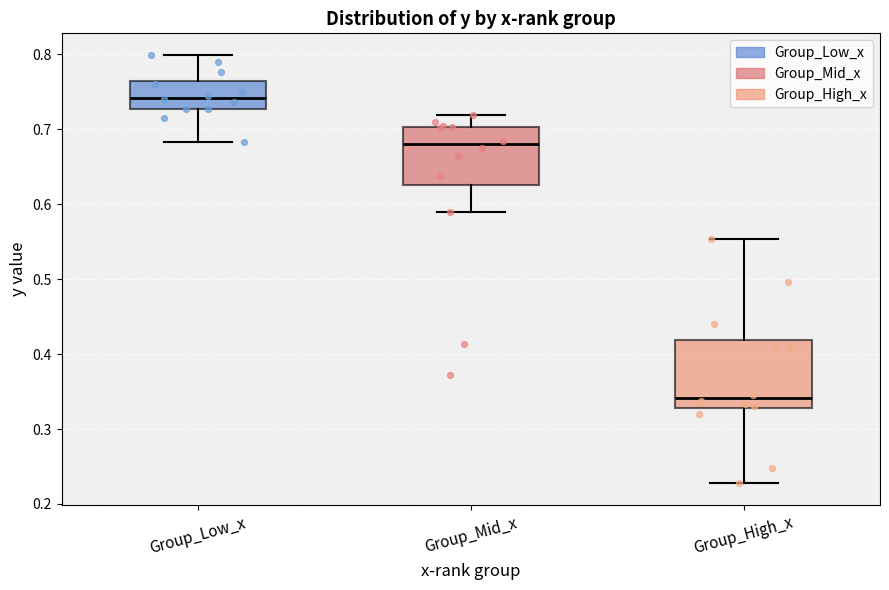

Which box is the tallest, from its lower edge to its upper edge?

Group_High_x